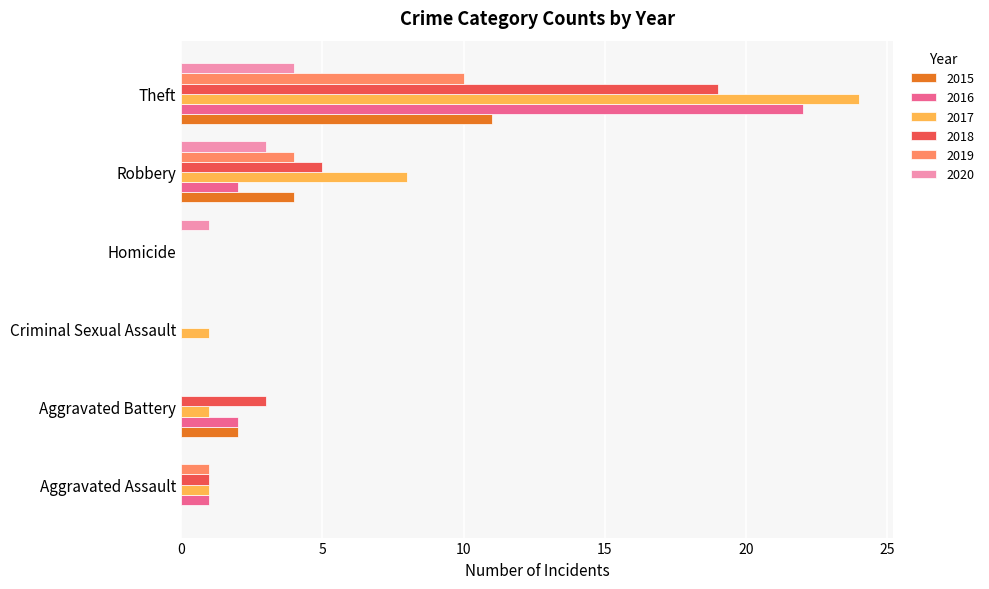

What are all the series names shown in the legend?

2015, 2016, 2017, 2018, 2019, 2020